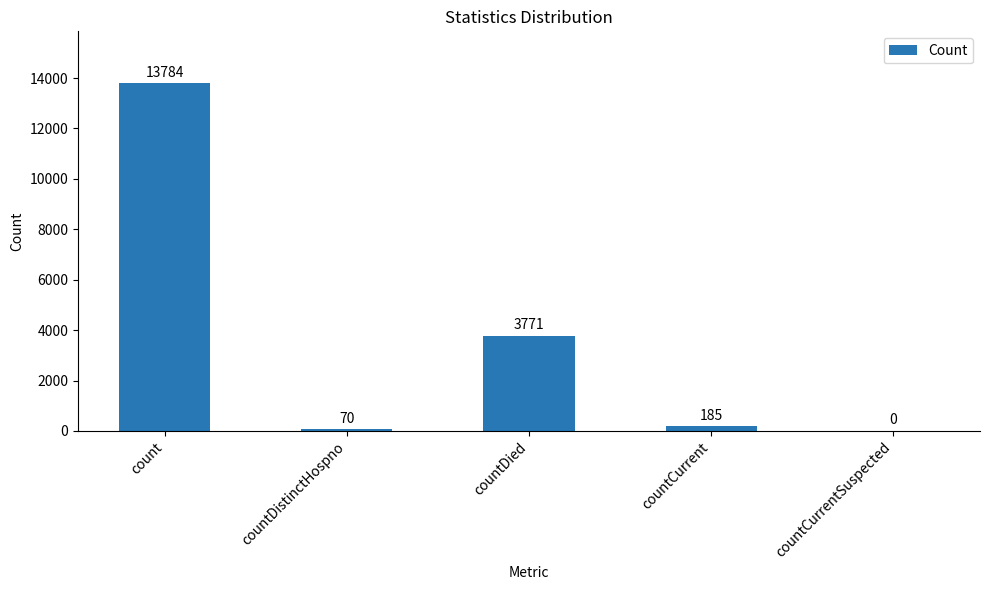

What value does the data have at count, to the nearest 100?

13800